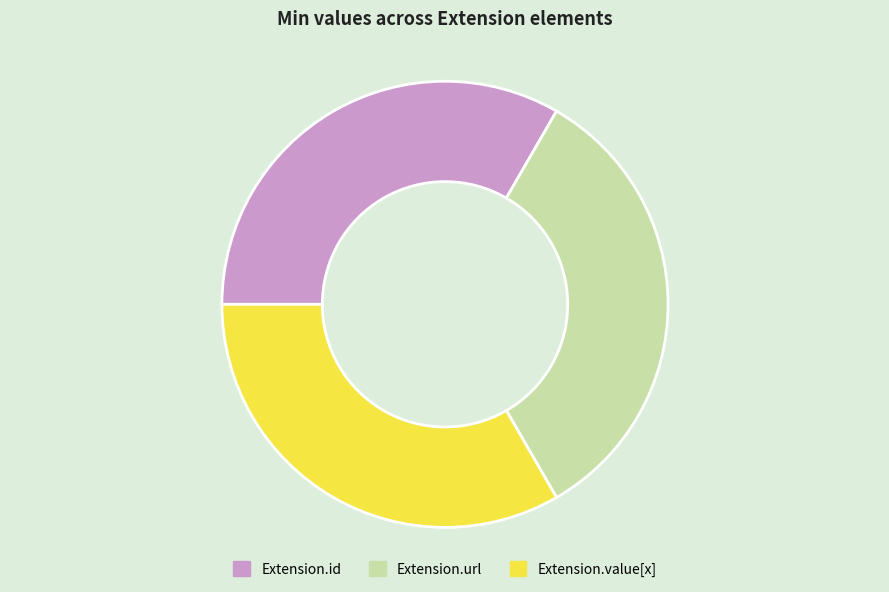

How many segments does this pie chart have?

3